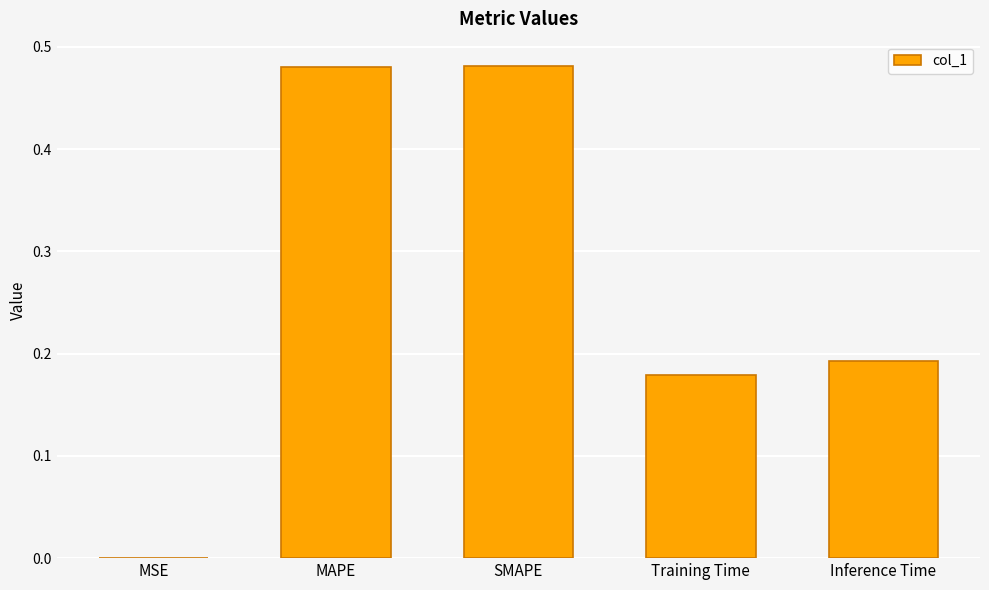

Which has a higher value, SMAPE or Inference Time?

SMAPE